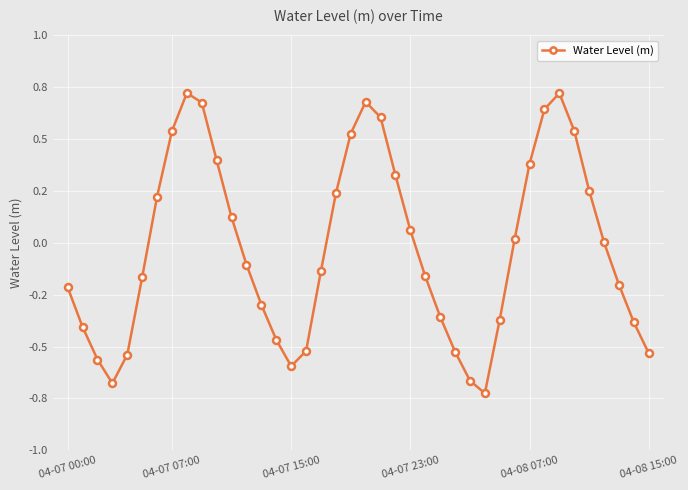

List the labels in order of value, largest first.

8, 33, 20, 9, 32, 21, 34, 7, 19, 10, 31, 22, 35, 18, 6, 11, 23, 30, 36, 12, 17, 24, 04-08 15:00, 37, 04-07 00:00, 13, 25, 29, 38, 04-07 07:00, 14, 16, 26, 39, 04-08 07:00, 04-07 15:00, 15, 27, 04-07 23:00, 28